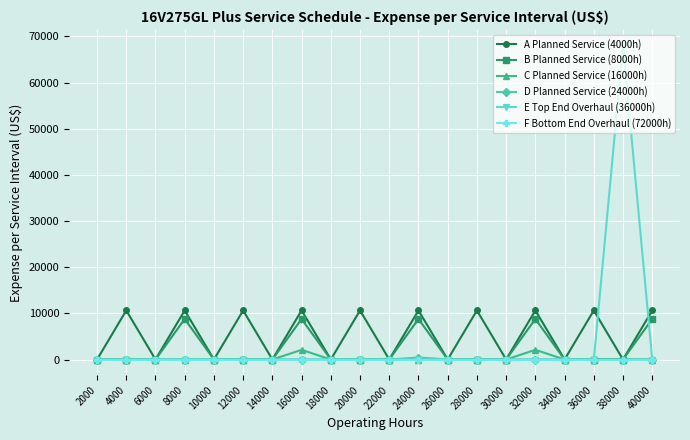

Is this an area chart (filled region under the line)?

No